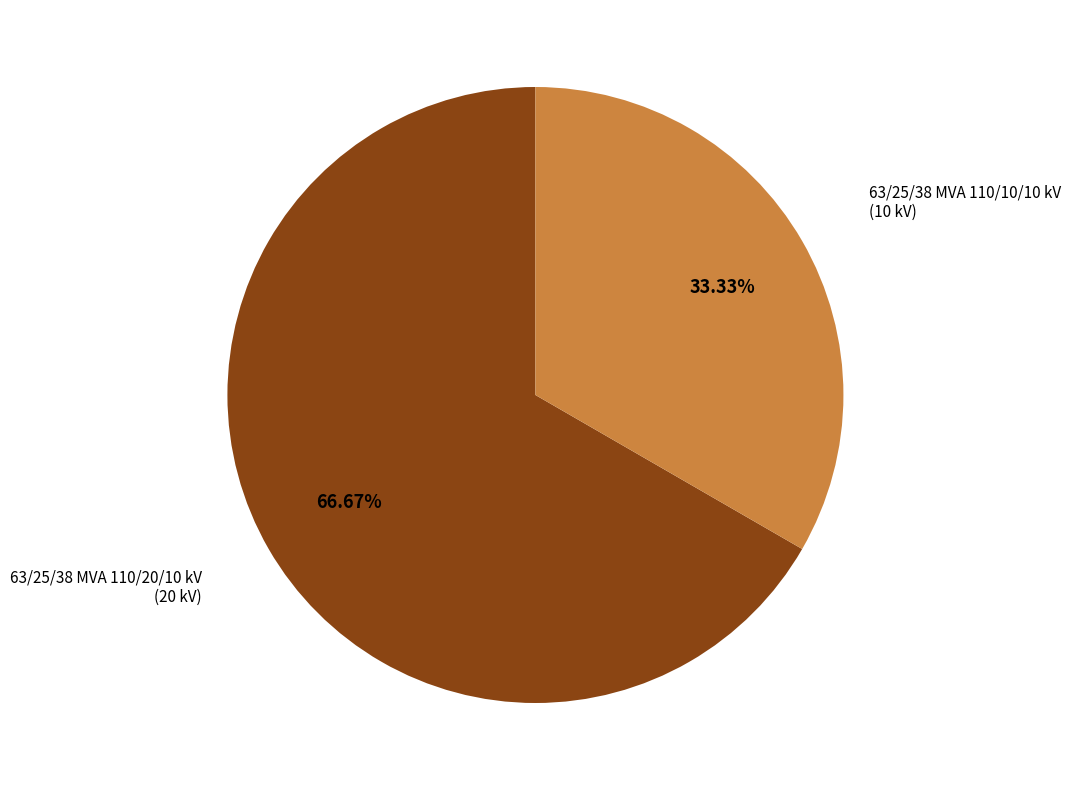

Rank the categories by value from lowest to highest.

63/25/38 MVA 110/10/10 kV, 63/25/38 MVA 110/20/10 kV